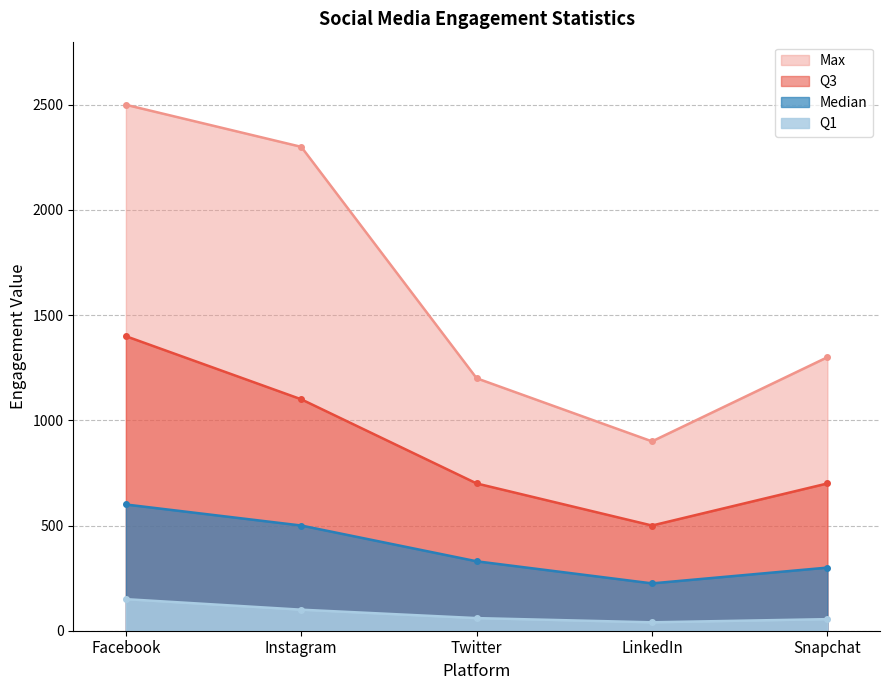

Between Instagram and LinkedIn, which series saw the biggest shift?

Max